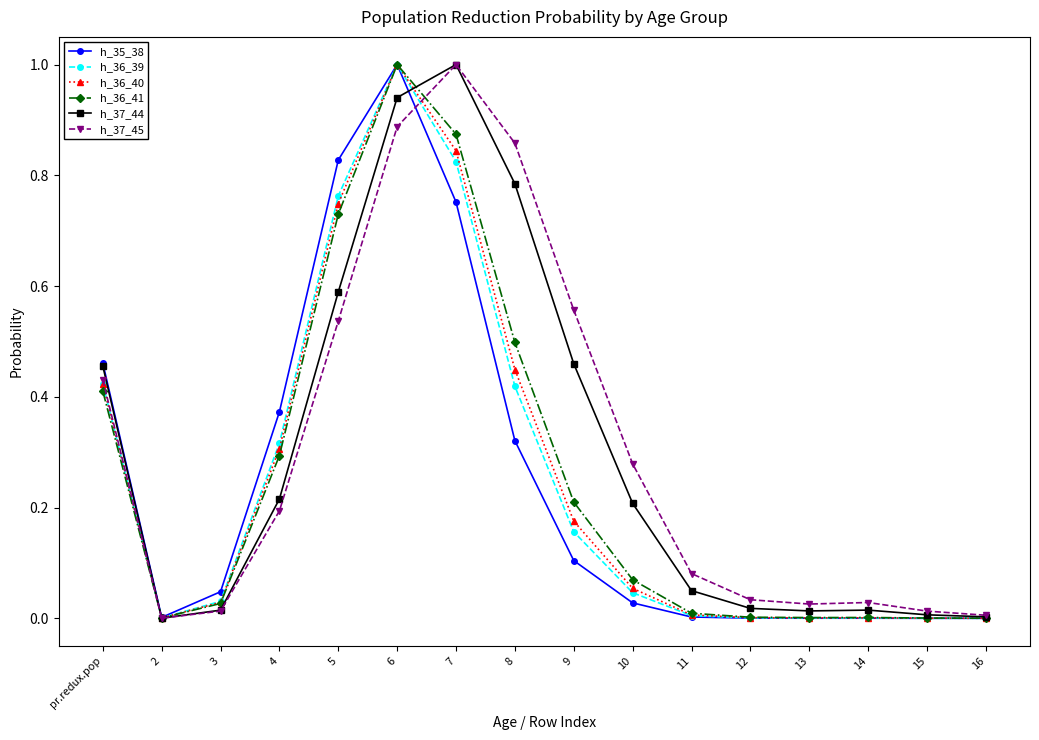

The value of h_35_38 at 7 is 0.3. True or false?

False